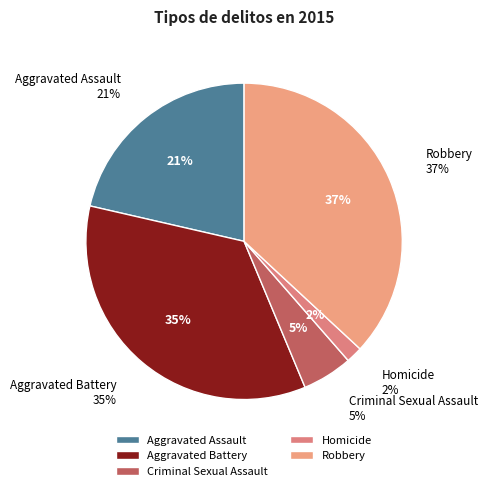

To the nearest percent, what is the difference between the largest and smallest slice percentages?

35%